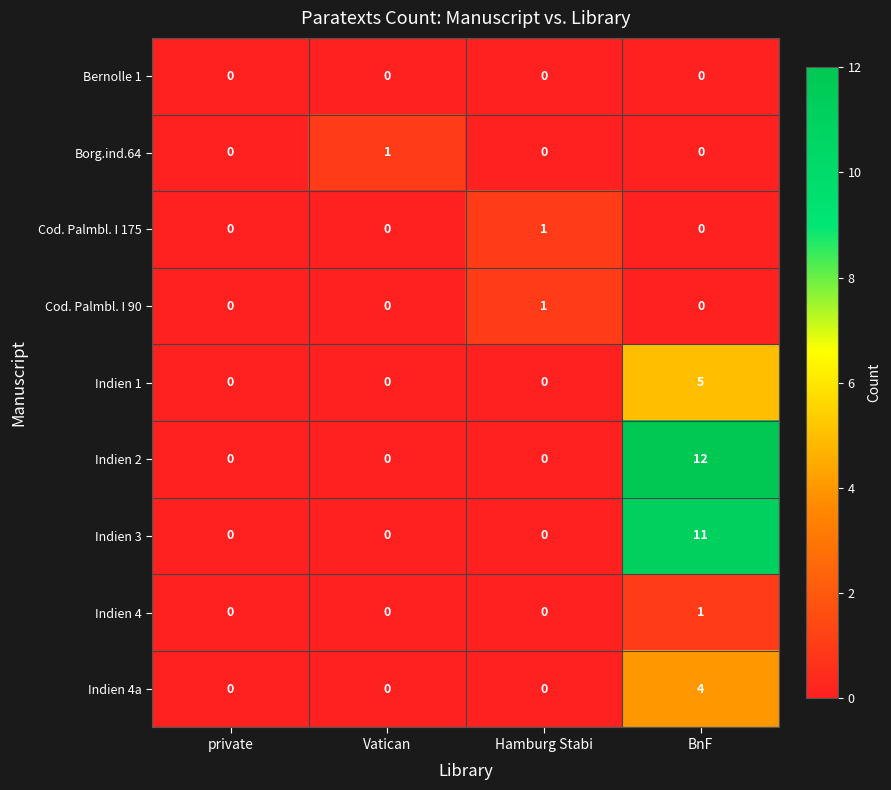

How many positive values does the Cod. Palmbl. I 90 series have?

1